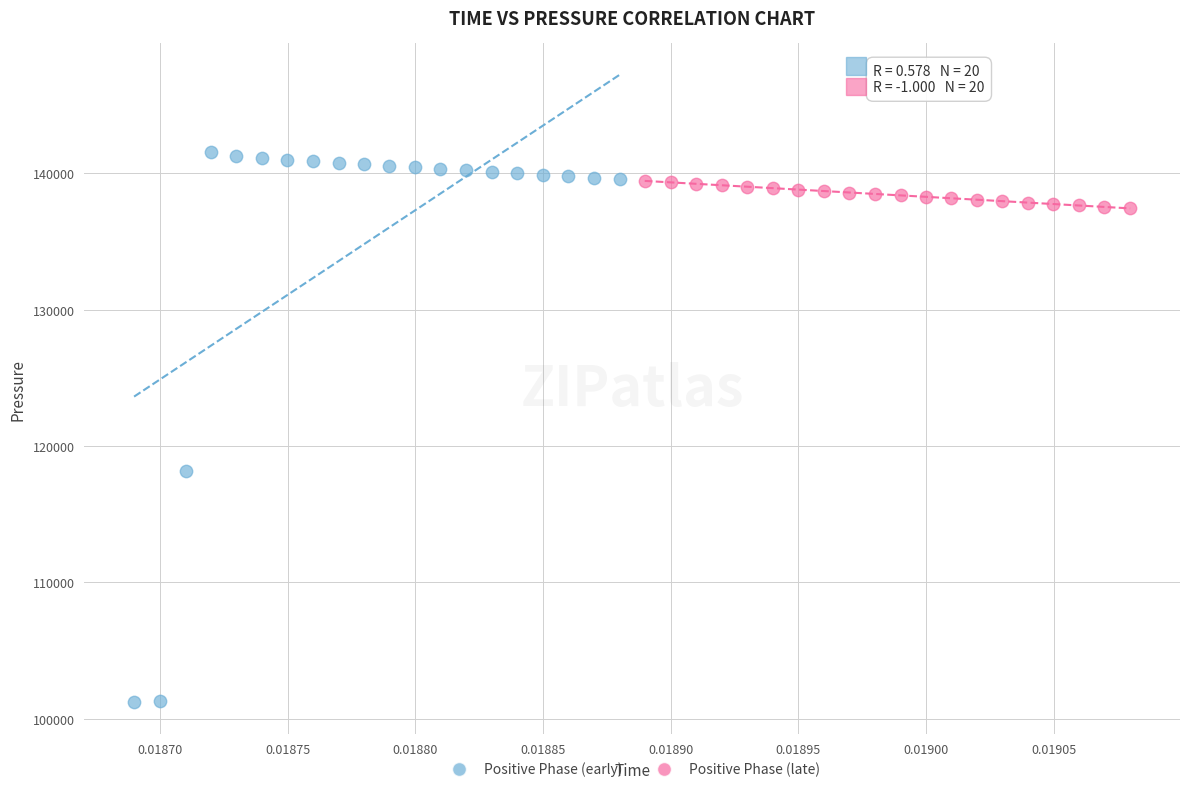

Which series contains the lowest Y value?

Positive Phase (early)